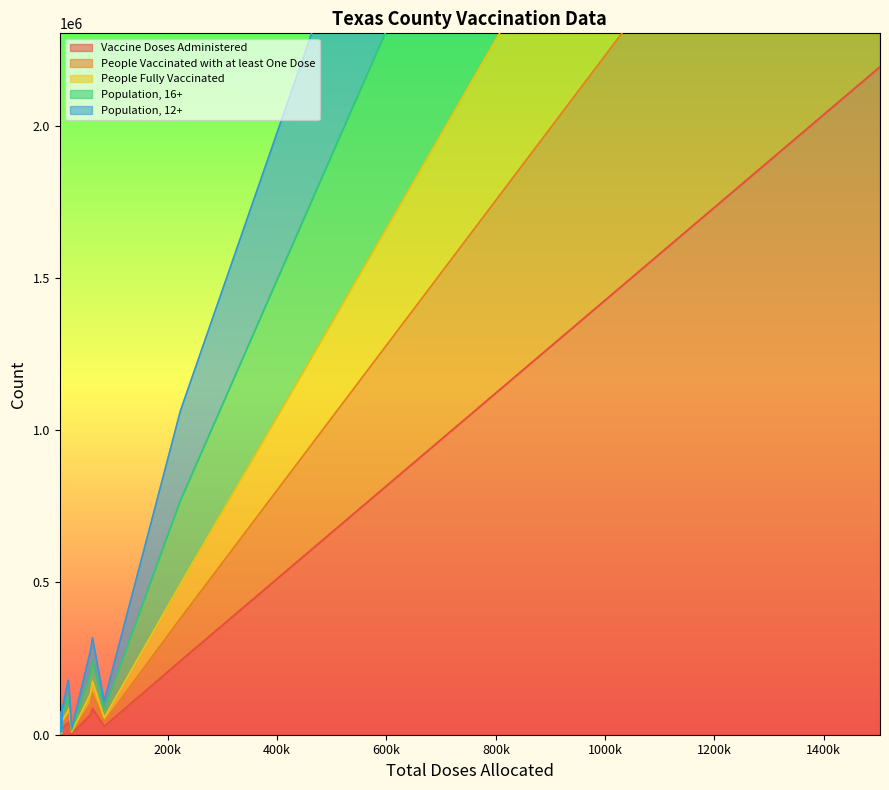

True or false: Vaccine Doses Administered and Population, 12+ intersect in this chart.

False